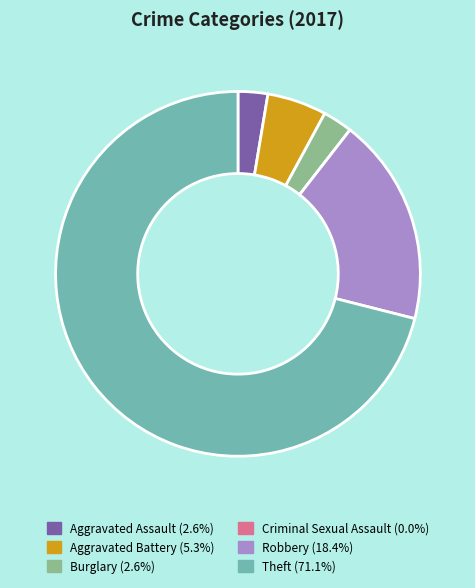

Which category has the biggest portion of the pie?

Theft